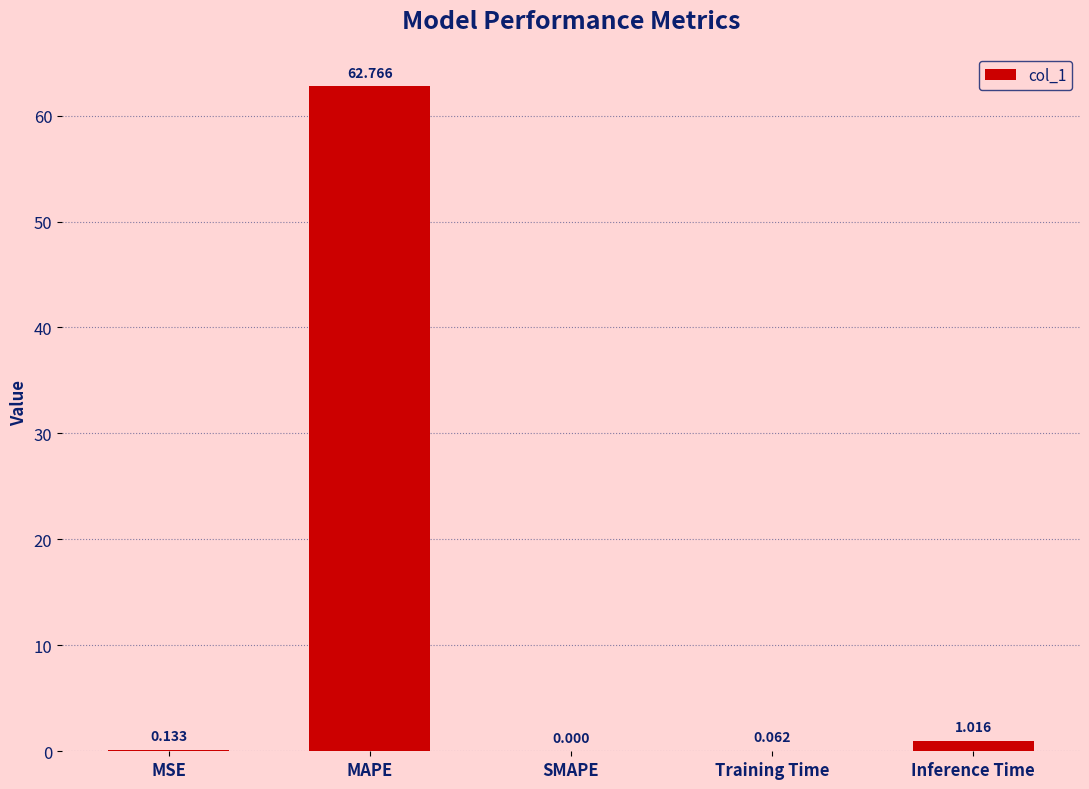

Between MAPE and Inference Time, which is larger?

MAPE